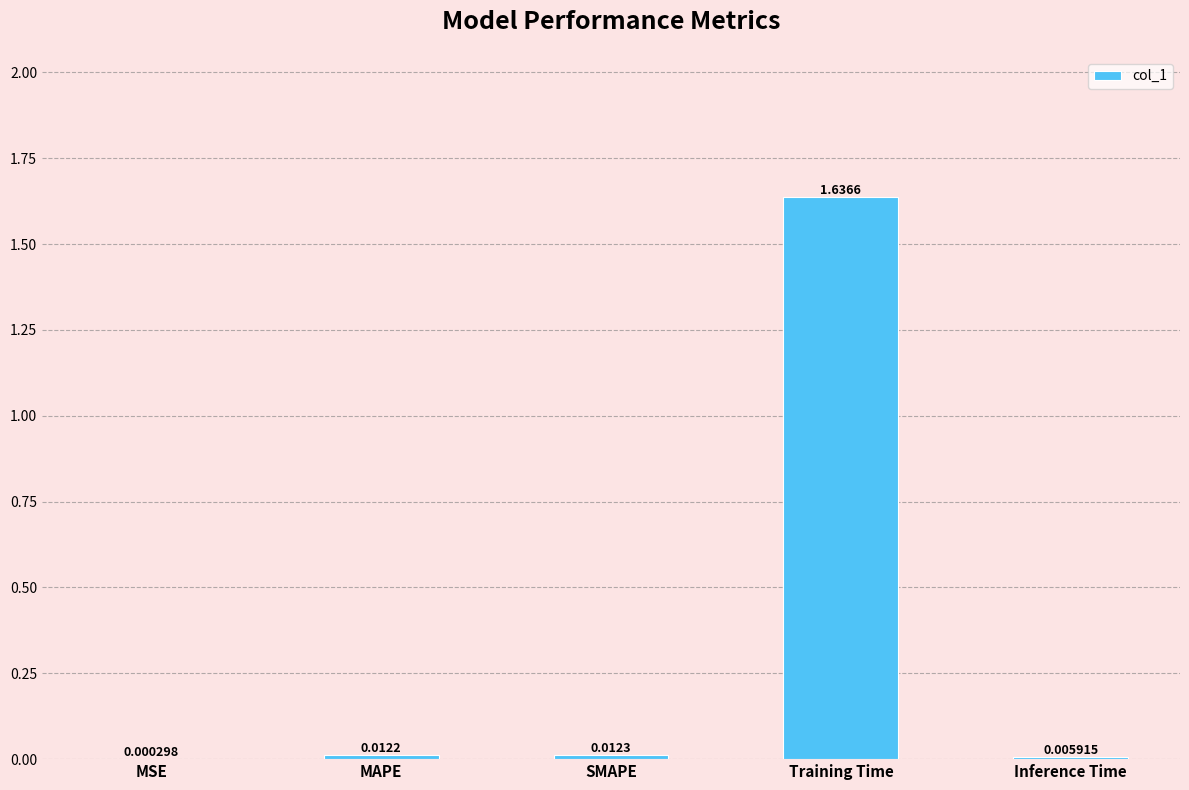

At which category does the chart reach its peak across all series?

Training Time